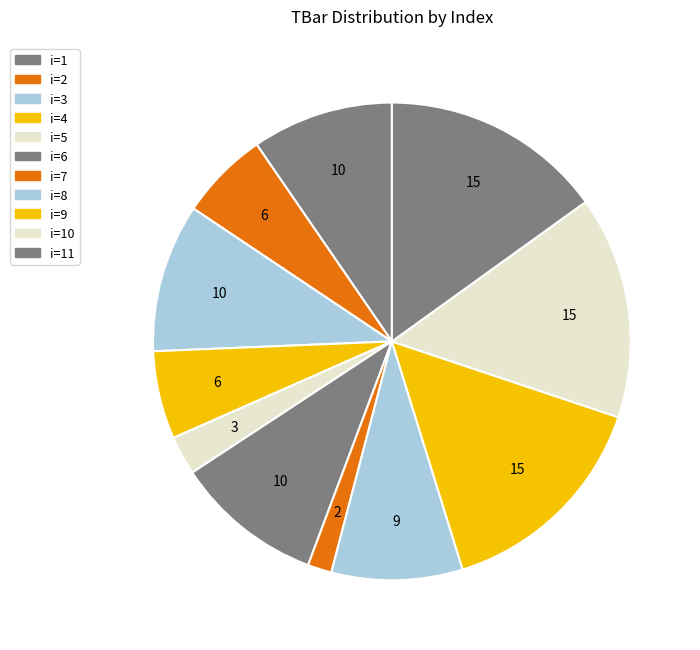

Count the number of slices in the pie.

11